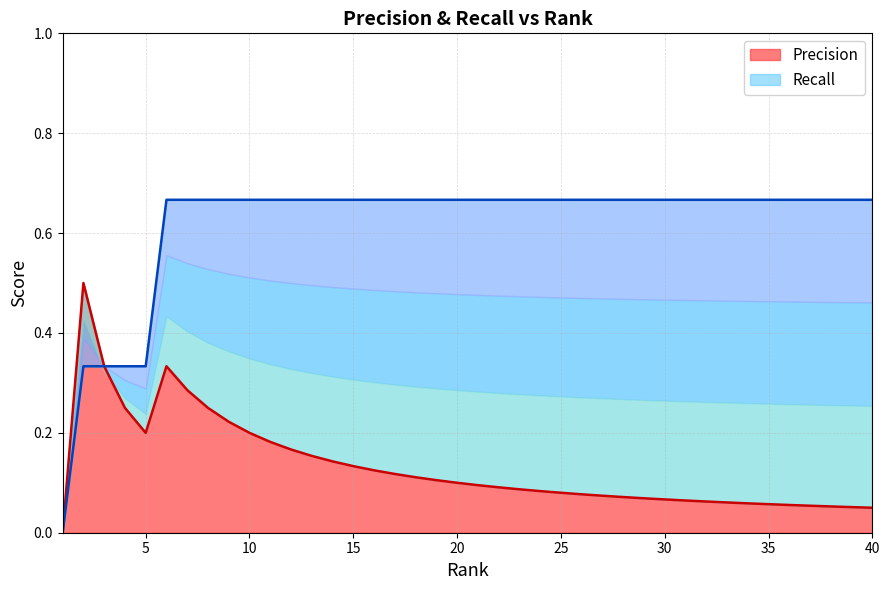

Between 7 and 6, which is larger?

6